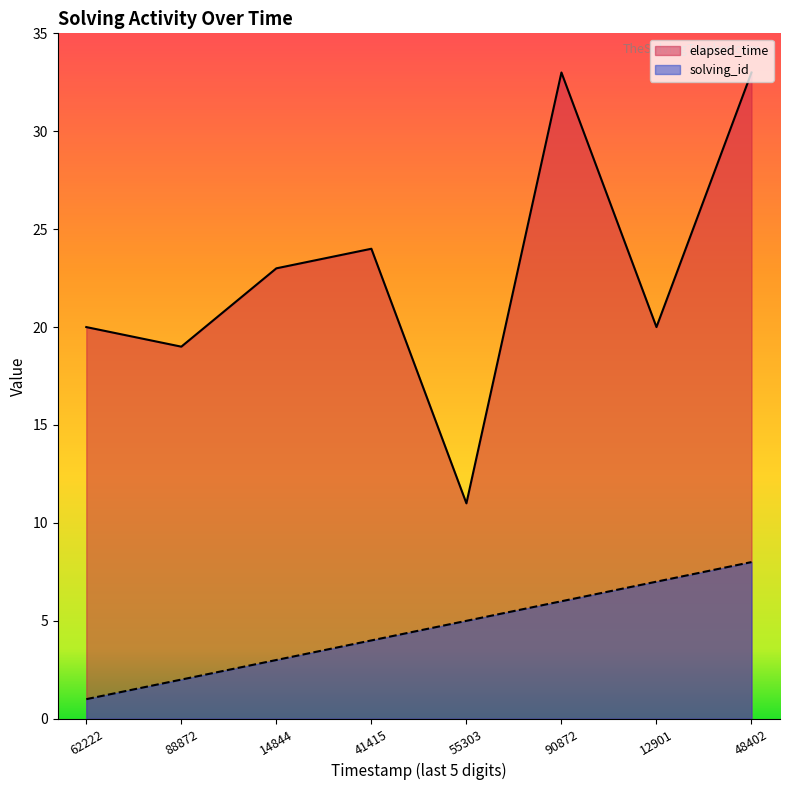

At which category does the chart reach its minimum across all series?

62222